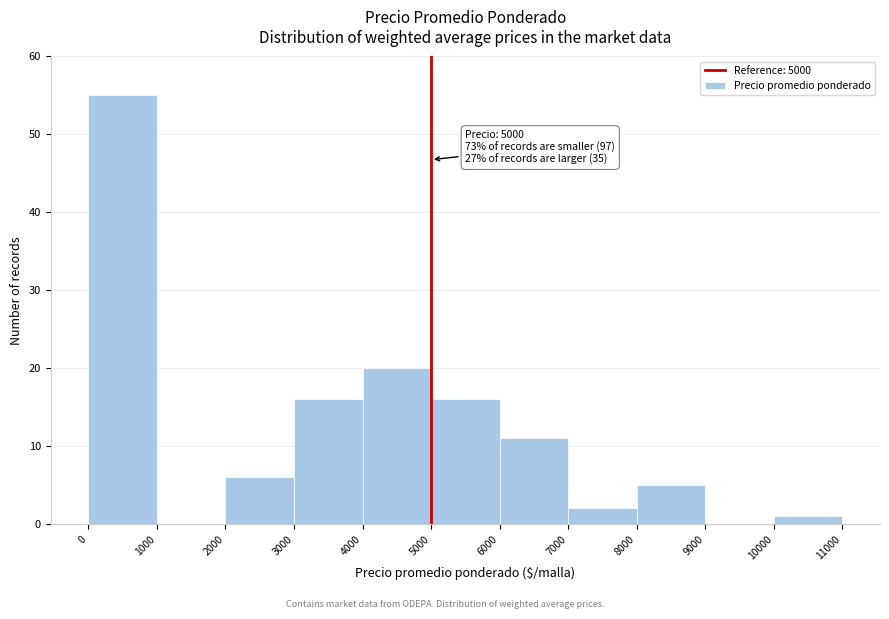

Over which range of the x-axis is the bar tallest?

0 to 1000